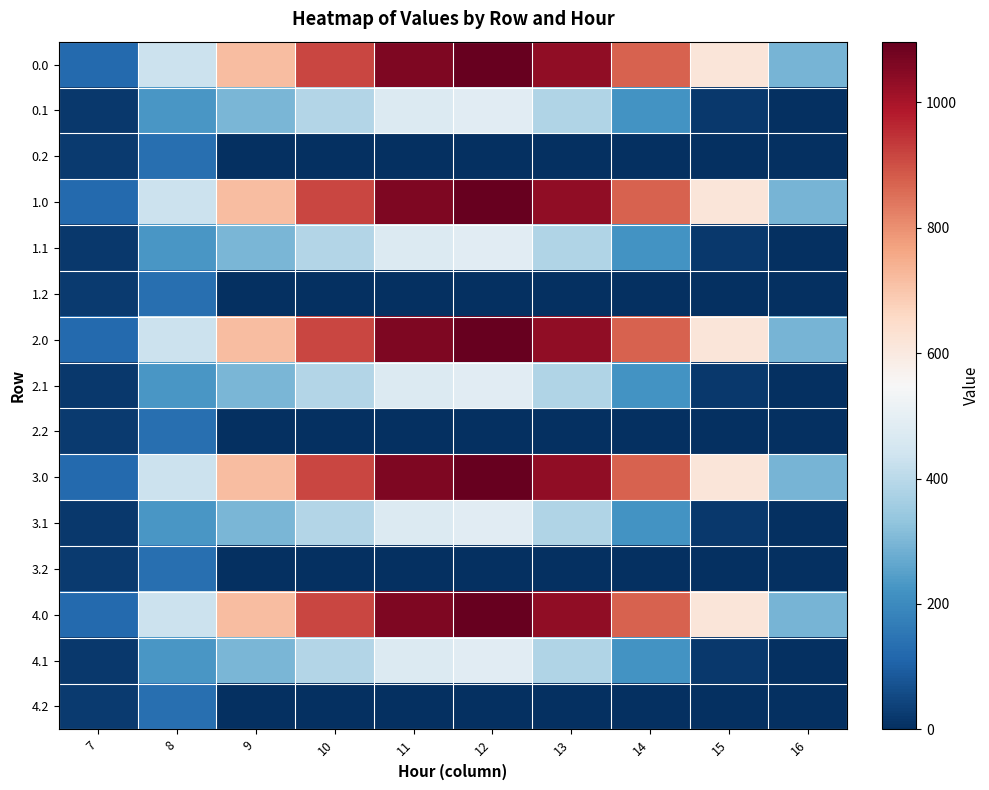

At how many categories does at least one series exceed 97?

10